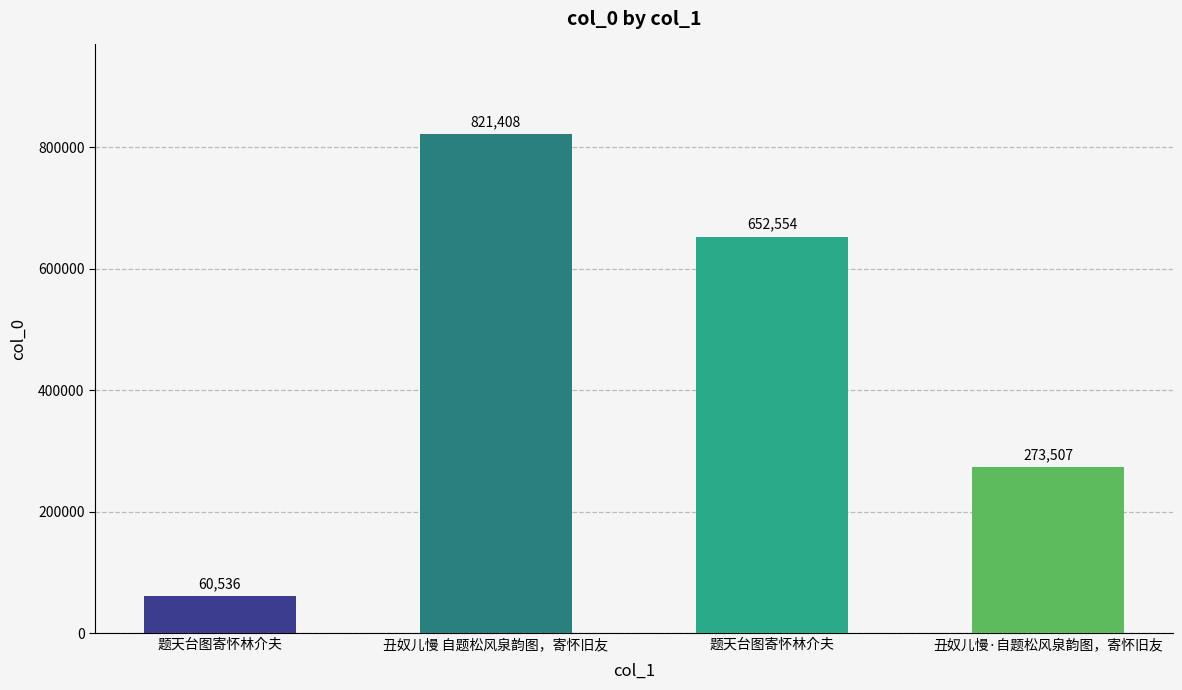

What is the average value?

452001